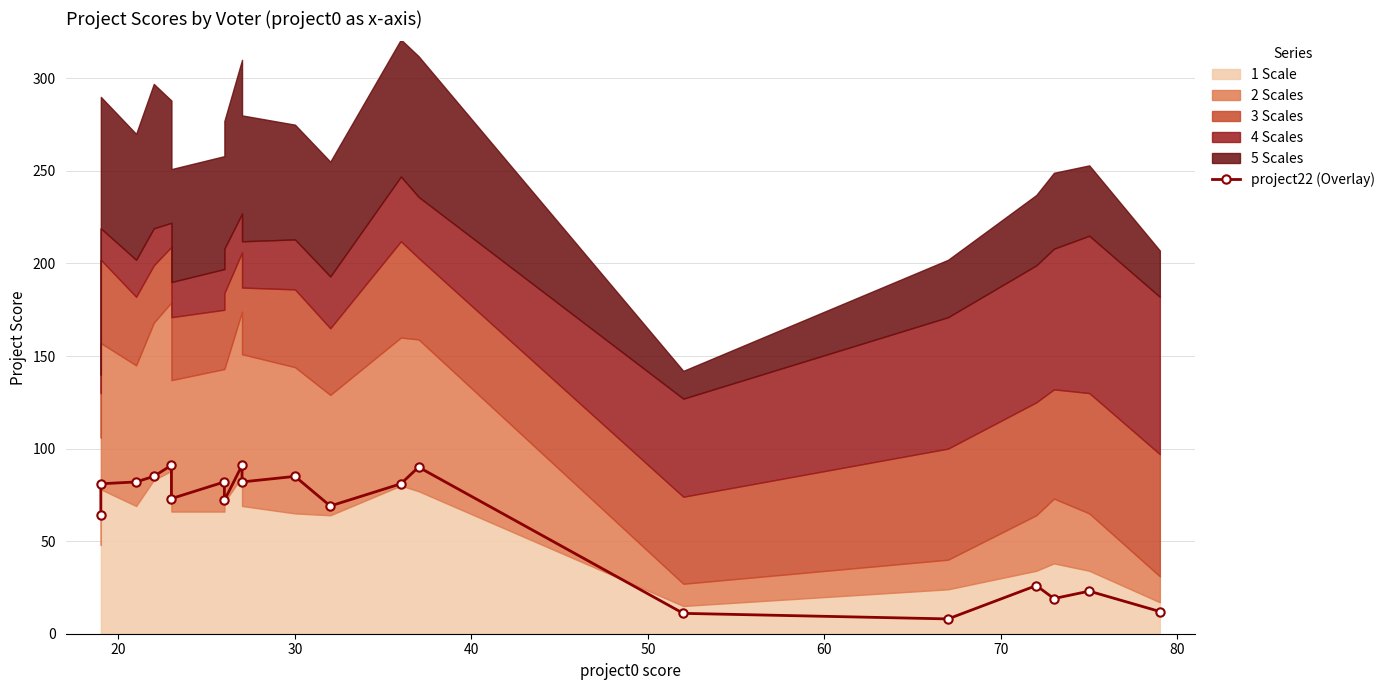

How many data points are less than 81?

10